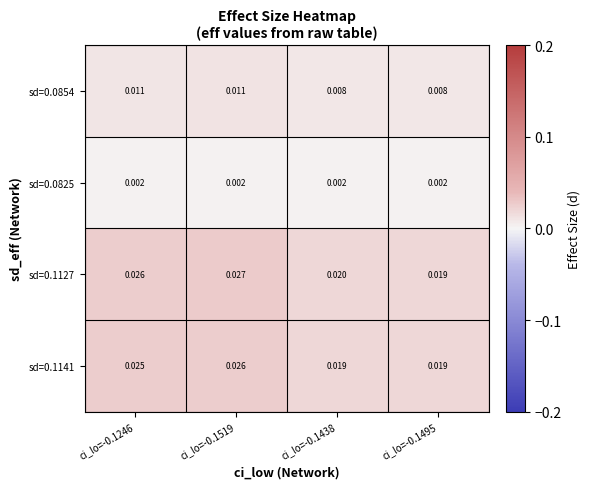

Is the value of sd=0.1141 at ci_lo=-0.1246 greater than the value of sd=0.0854 at ci_lo=-0.1519?

Yes